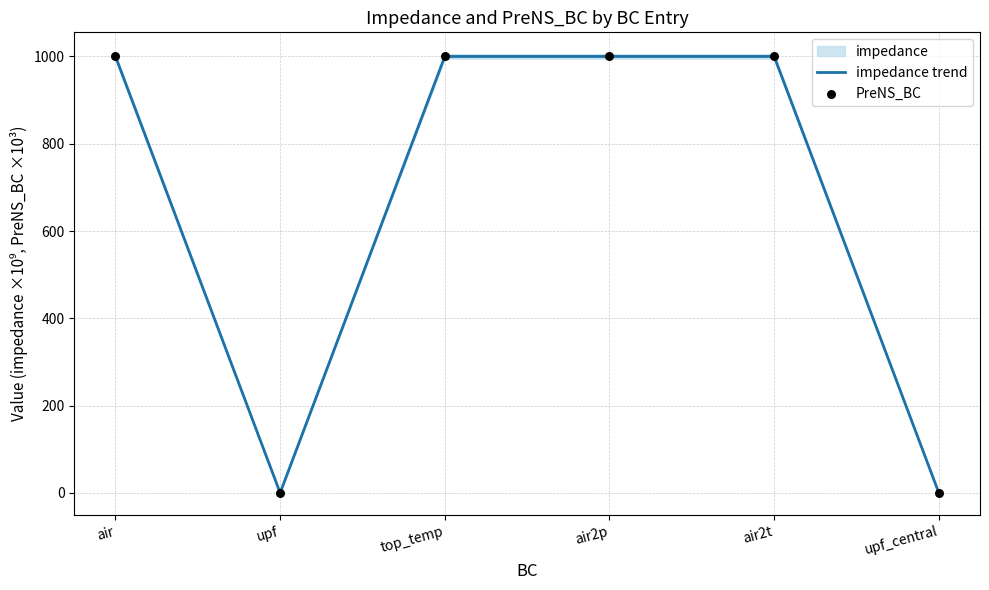

Which series reaches the minimum Y coordinate?

impedance trend